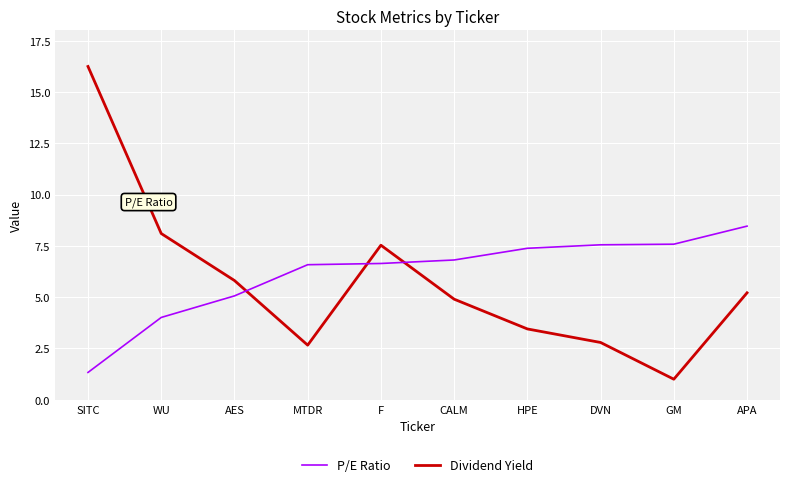

At which label does Dividend Yield reach its peak?

SITC